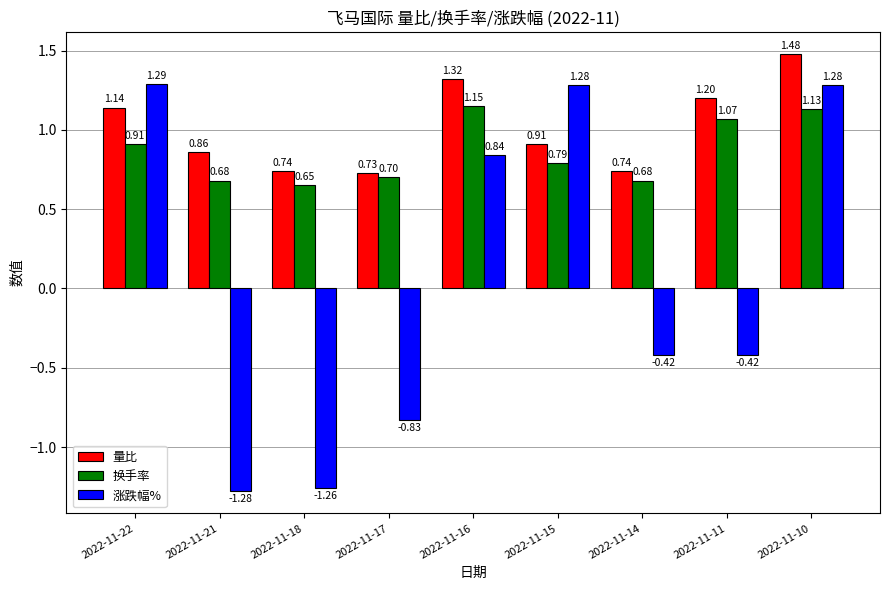

Which category has the highest value in the 量比 series?

2022-11-10